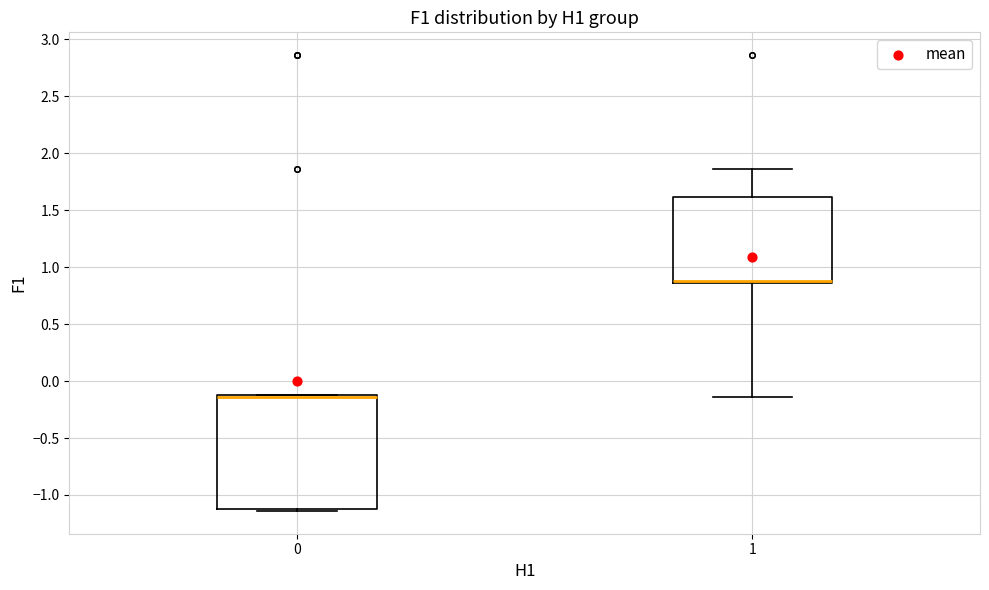

Where is the upper edge of the box at x = 1 on the y-axis? The values are not printed on the chart, so give them approximately, as read against the axis.

1.60